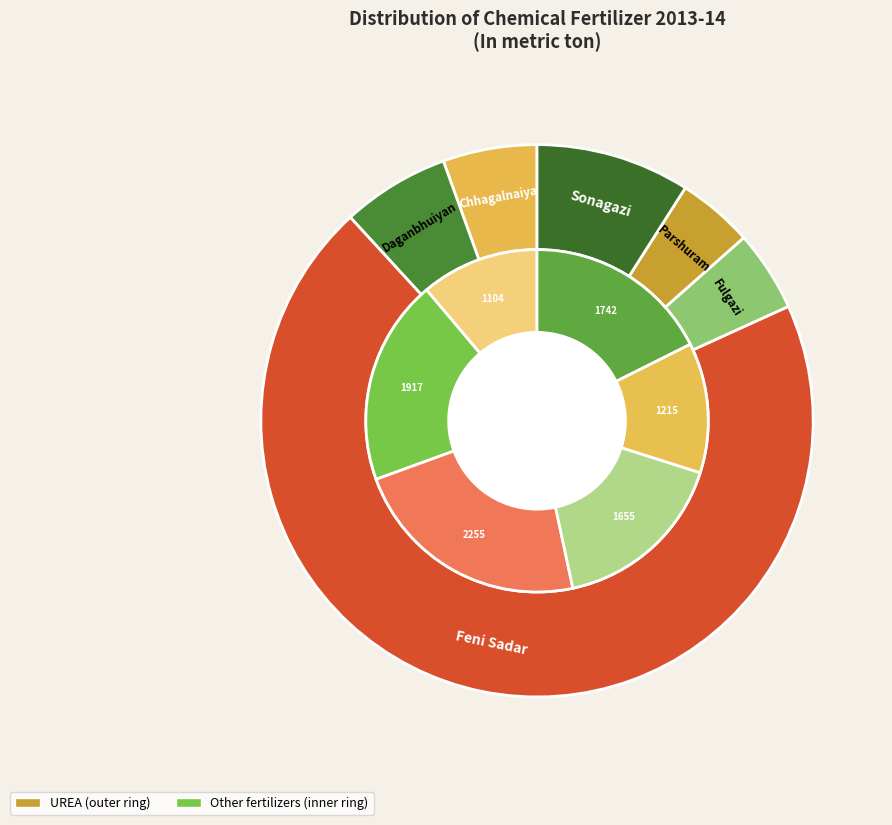

To the nearest percent, what portion does Chhagalnaiya represent?

10%